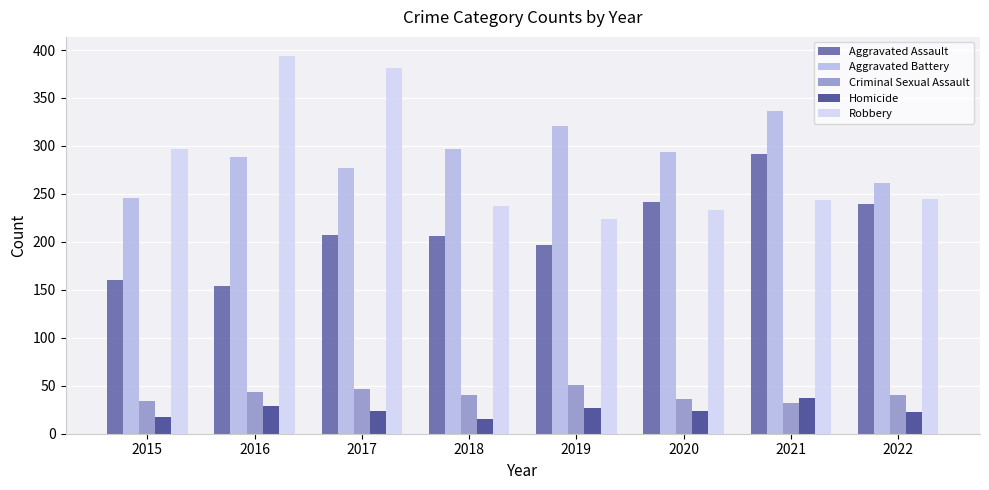

List the series in order of their peak value, highest first.

Robbery, Aggravated Battery, Aggravated Assault, Criminal Sexual Assault, Homicide